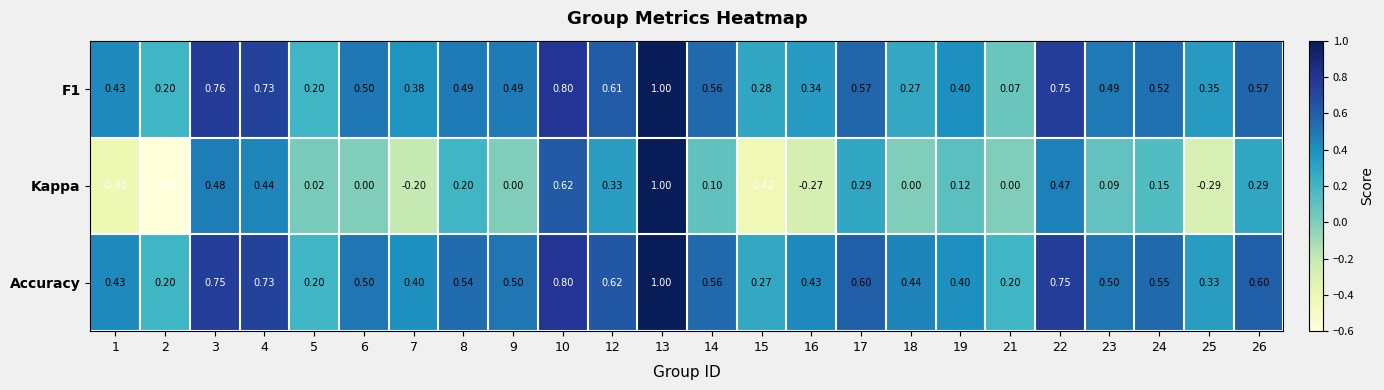

What is the total value across all series at 13?

3.0